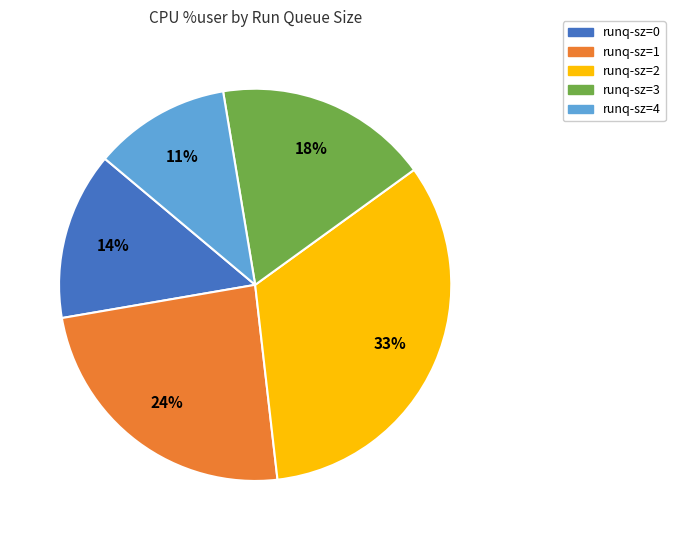

Is there a majority slice in this chart?

No